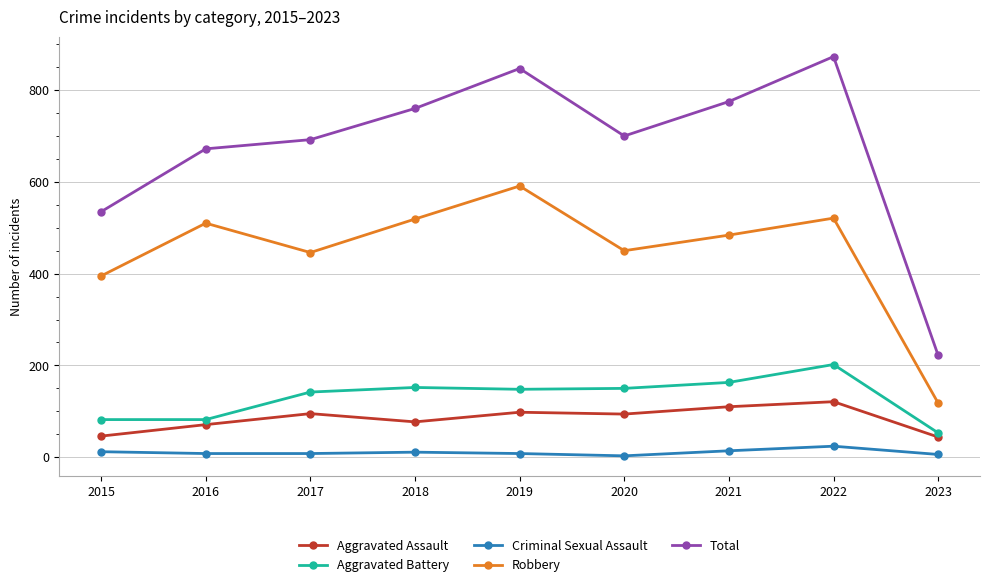

Between 2015 and 2020, which series saw the biggest shift?

Total